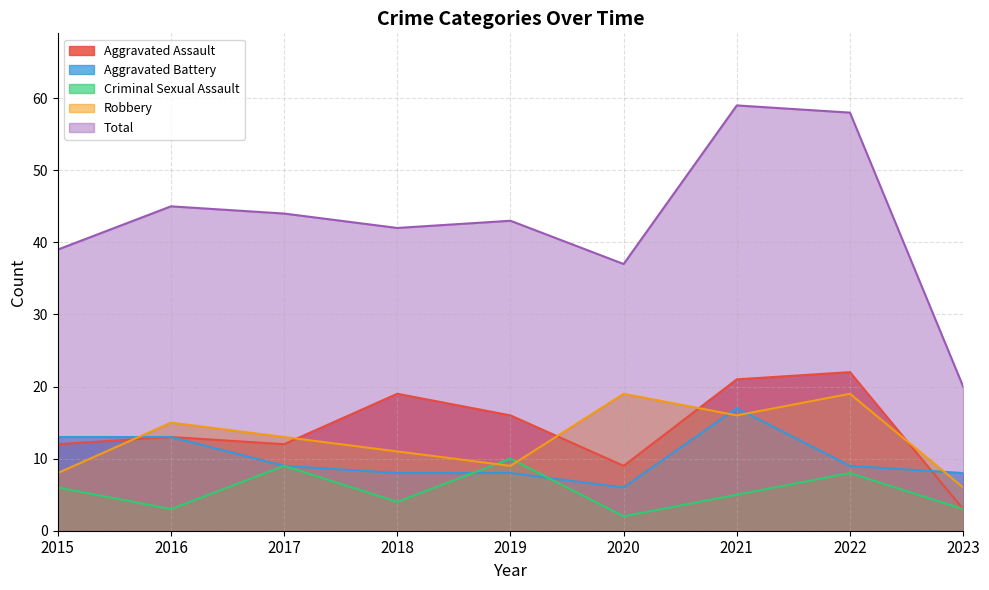

What is the value of the Total point at the 6th from the left?

37